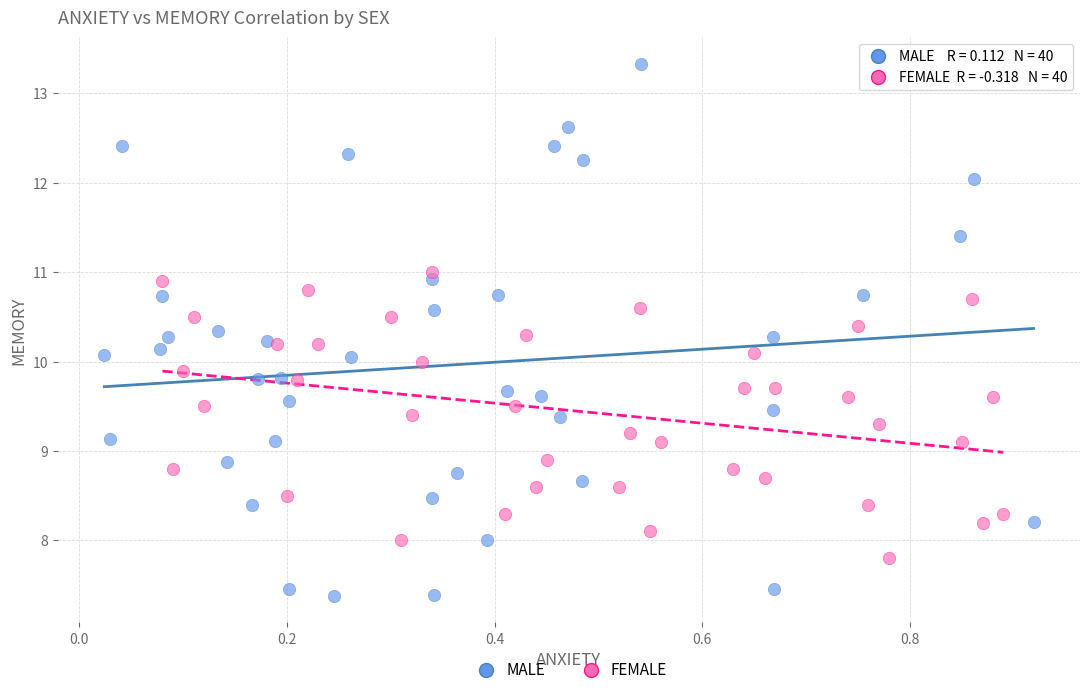

Which series has the largest Y range (max minus min)?

MALE